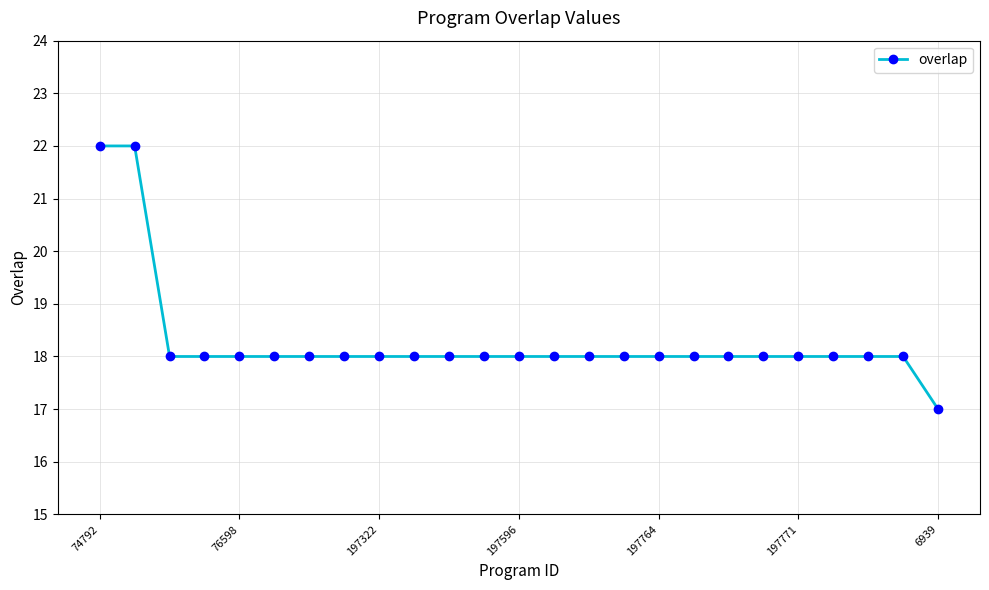

Reading left to right, what are all the values shown in this chart?

22	22	18	18	18	18	18	18	18	18	18	18	18	18	18	18	18	18	18	18	18	18	18	18	17